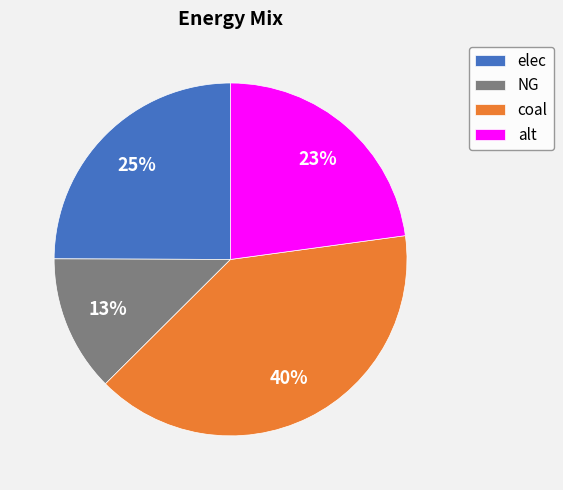

True or false: elec accounts for 25% of the total.

True